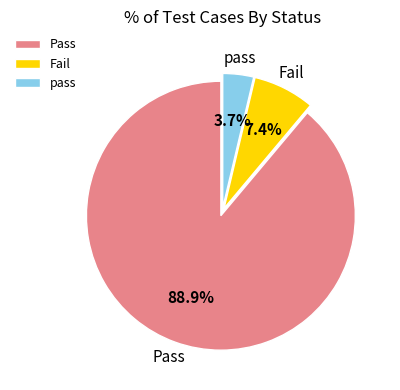

To the nearest percent, what is the average slice percentage?

33%